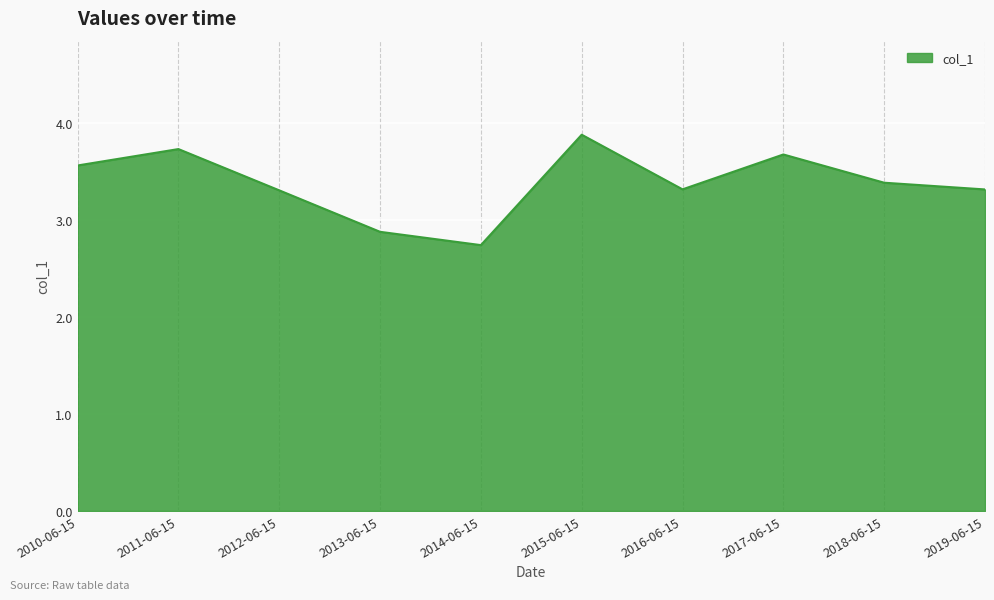

Is it true that the value at 2010-06-15 is 6.4?

False